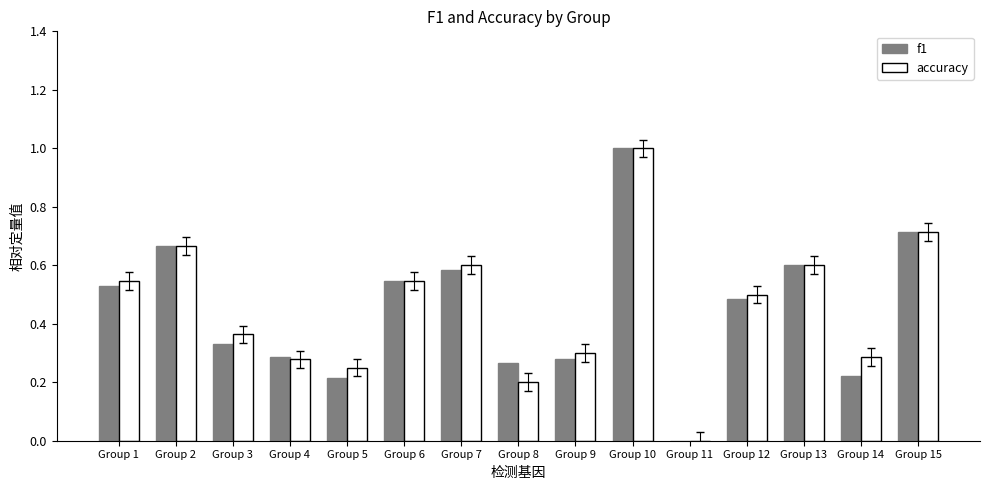

How many data points in accuracy are above 0?

14